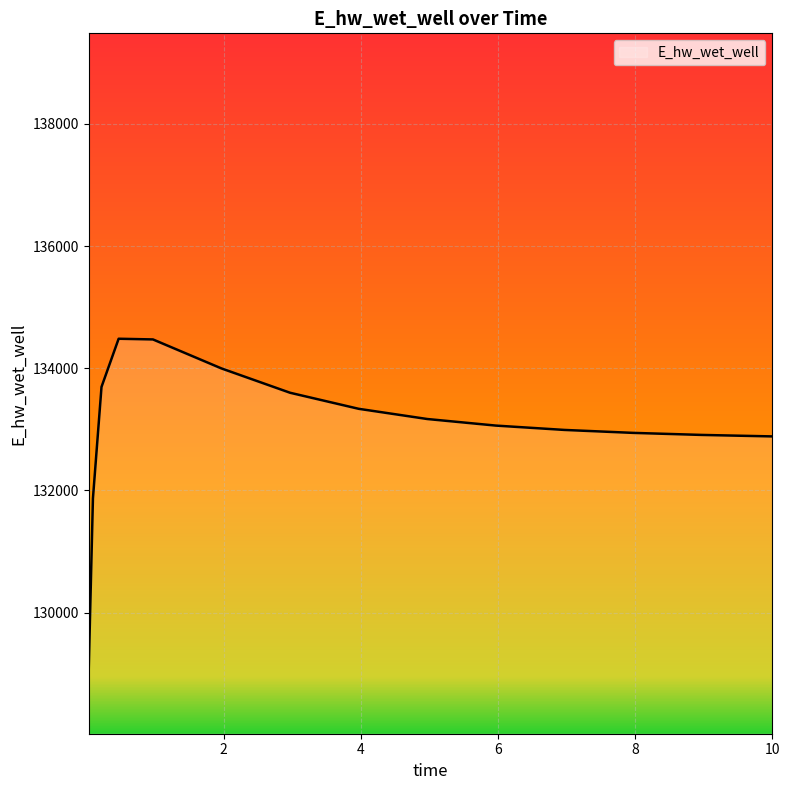

What is the average value?

133019.7